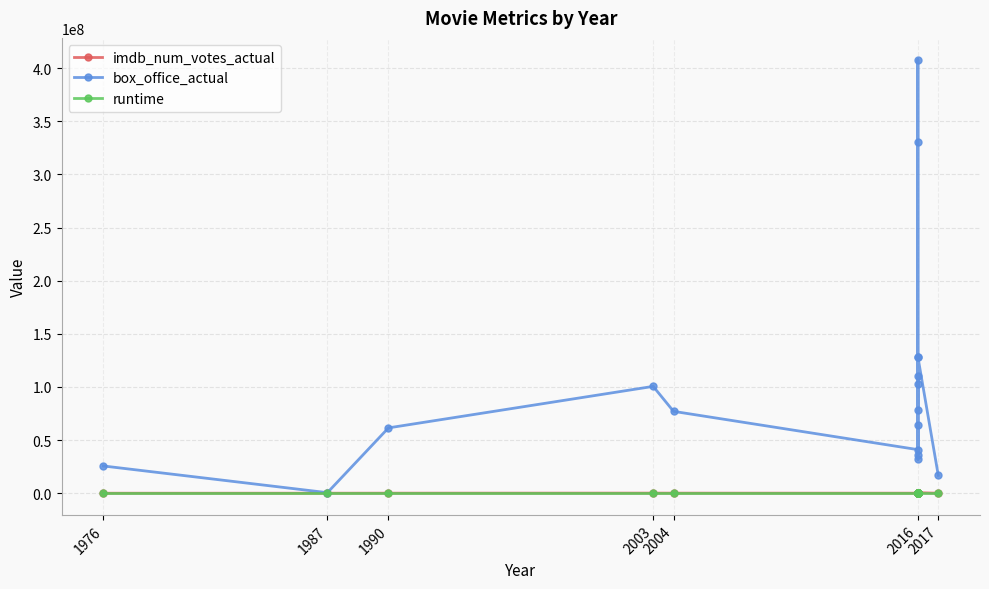

At which category does runtime reach its first local peak?

1990